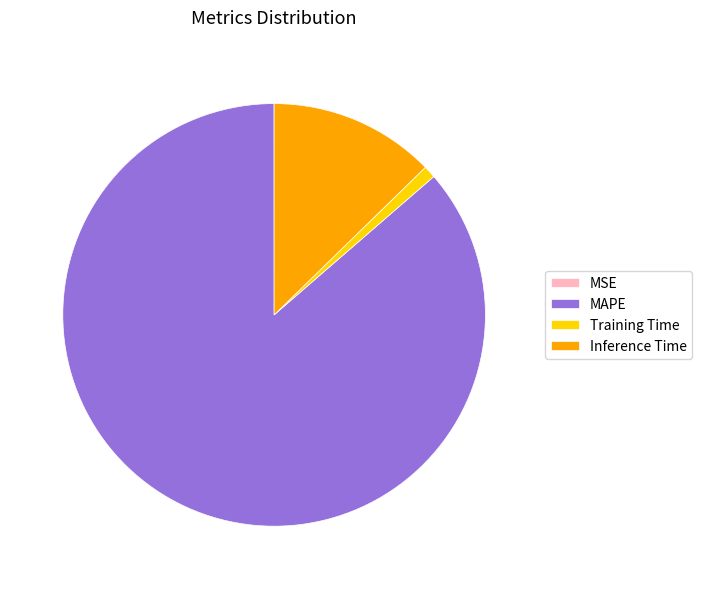

Which category accounts for the majority?

MAPE